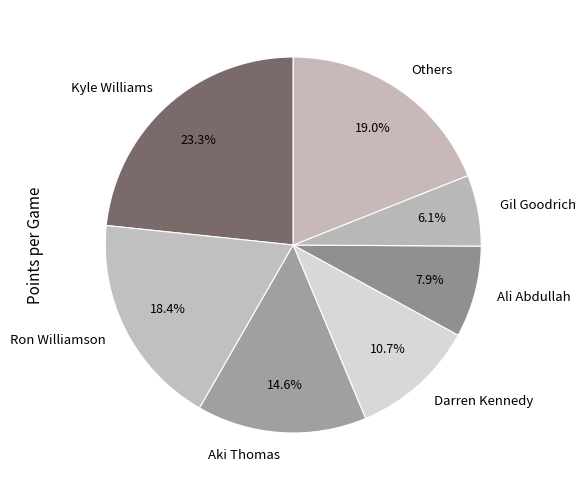

Which has a higher value, Ron Williamson or Gil Goodrich?

Ron Williamson